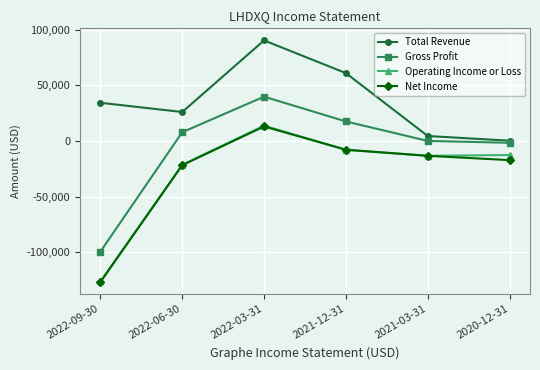

At which label does Gross Profit reach its peak?

2022-03-31